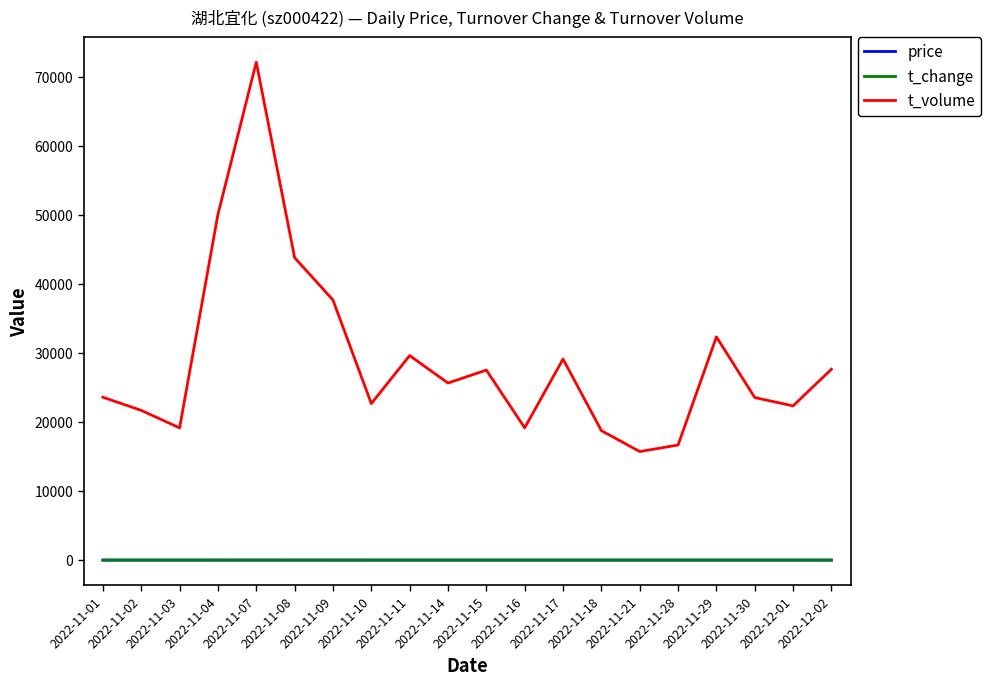

What is the total value across all series at 2022-11-21?

15757.4